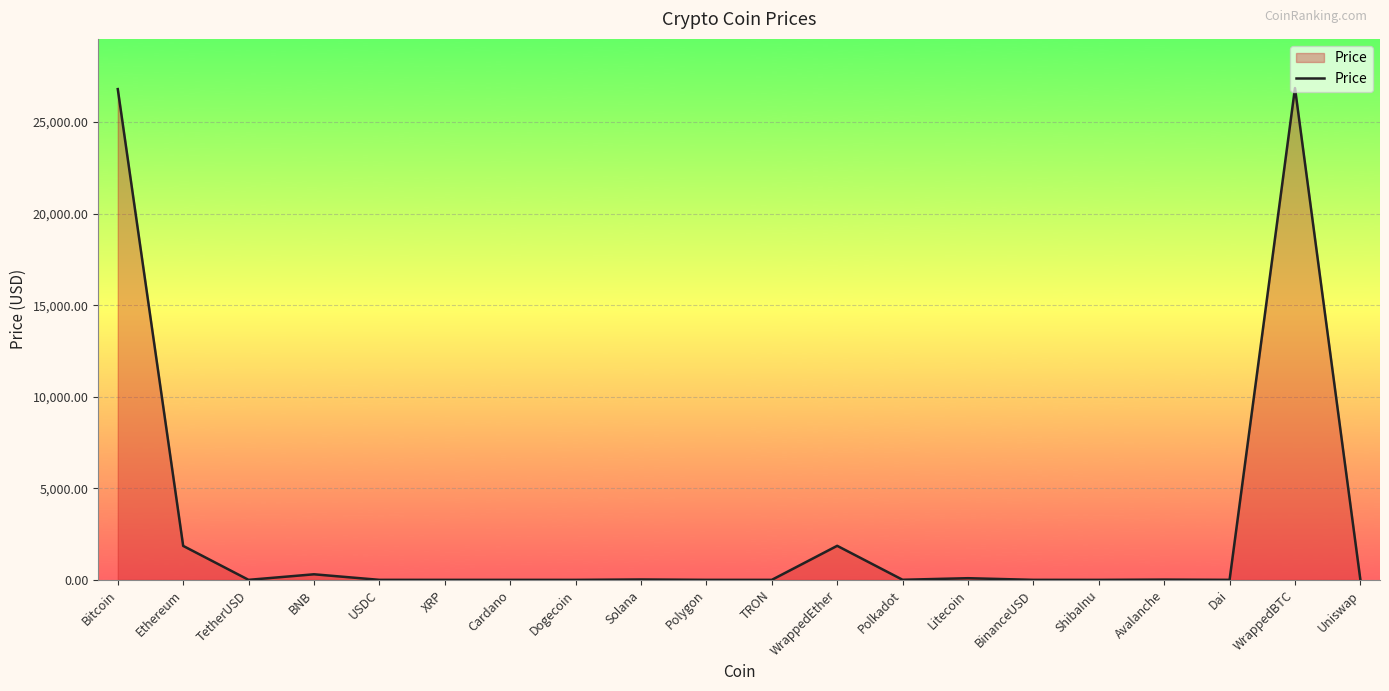

What is the maximum value shown in the chart?

26854.4